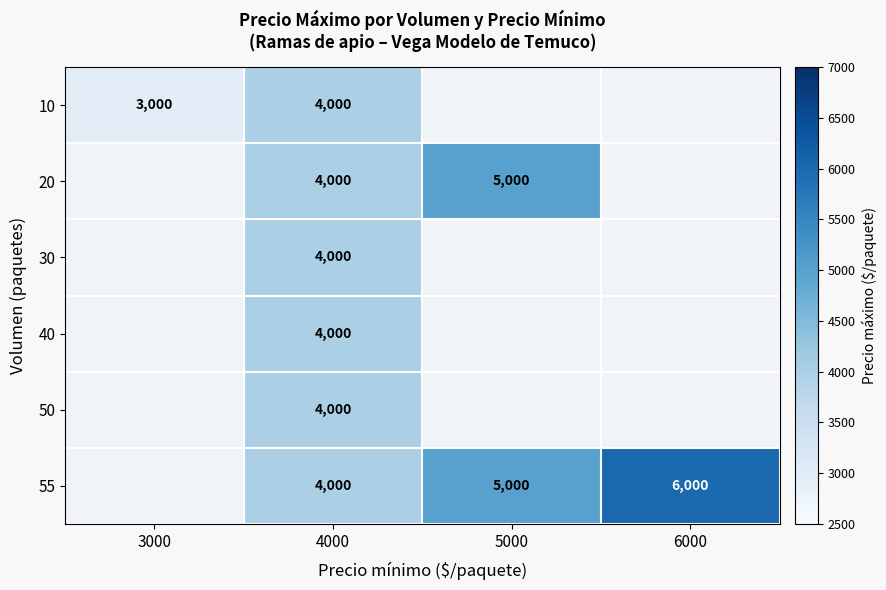

What is the greatest value displayed?

6000.0